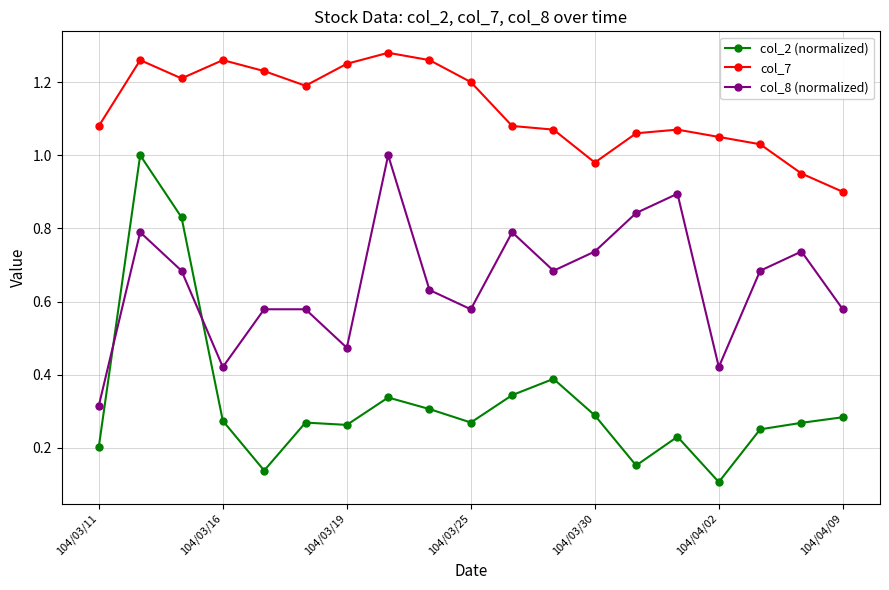

In col_8 (normalized), how many points are lower than both neighbors (excluding endpoints)?

5